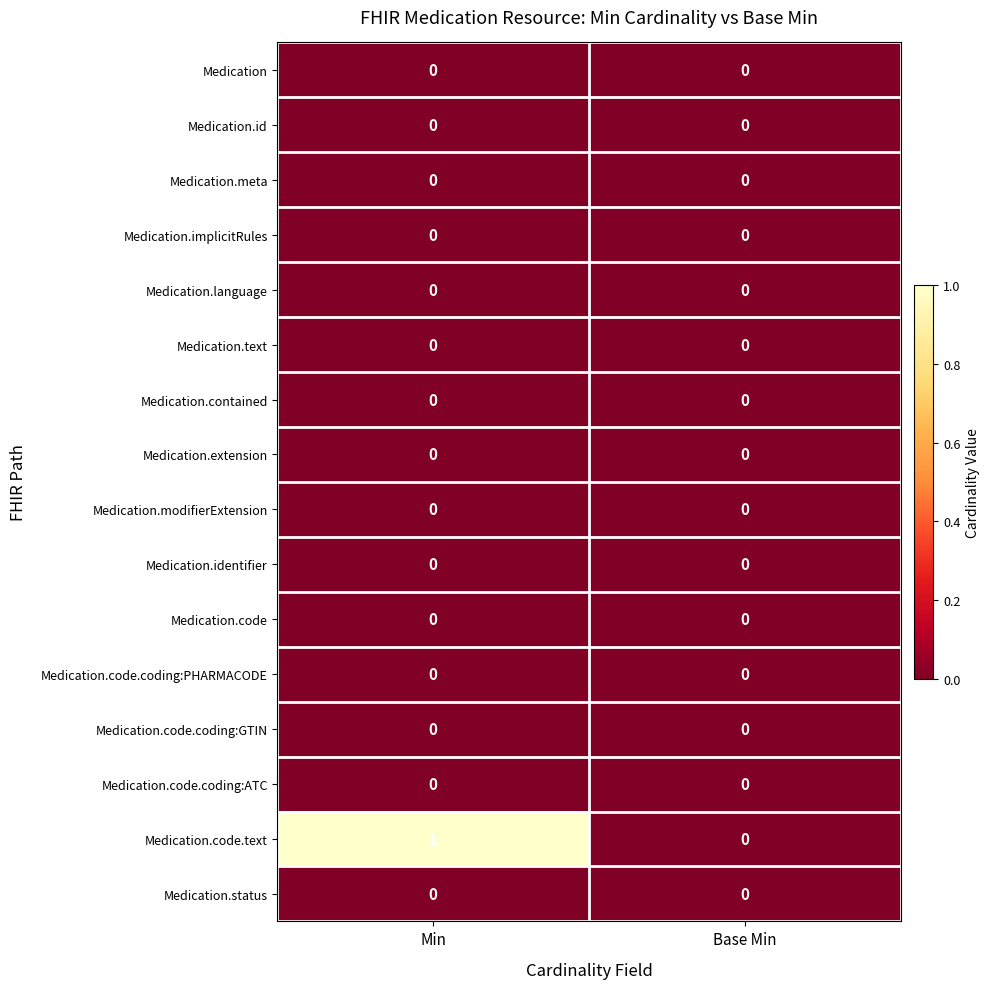

True or false: Medication has a value of 0 at Base Min.

True